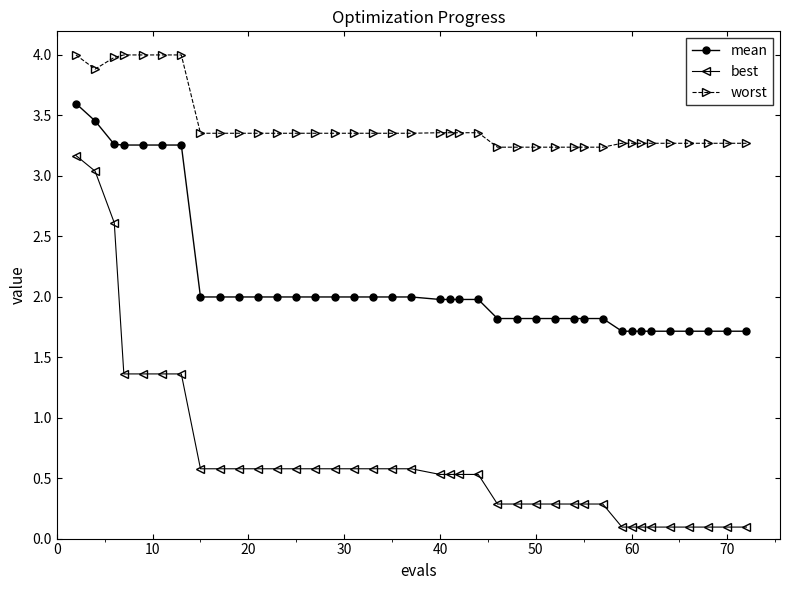

True or false: best and mean intersect in this chart.

False